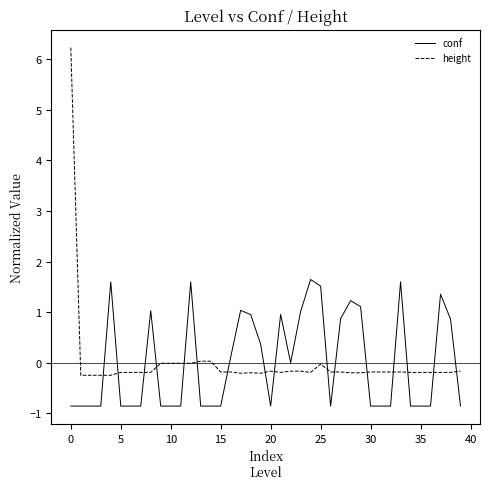

Which series has the widest spread of values?

height